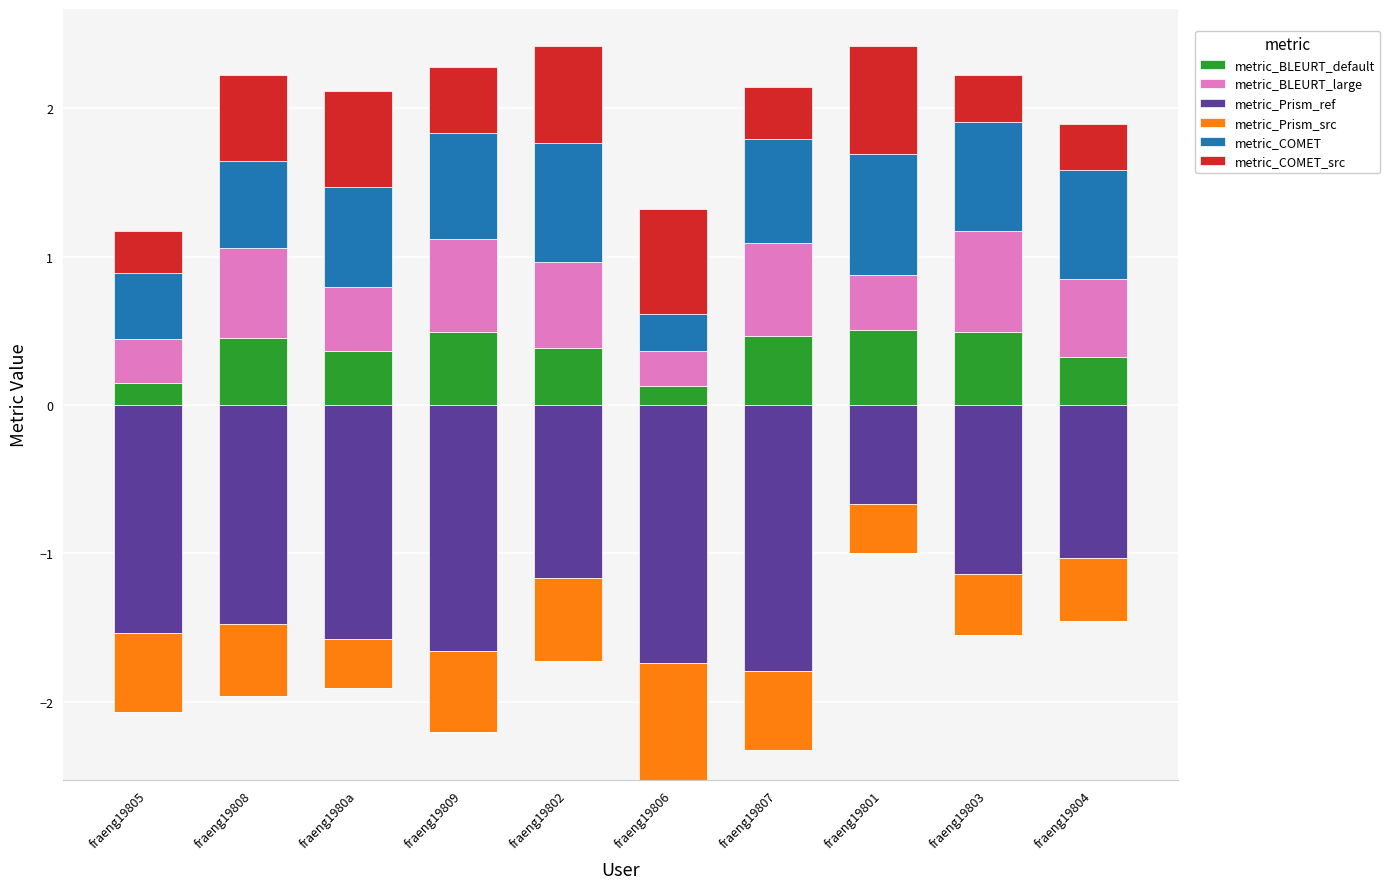

What value does the metric_BLEURT_default series have at fraeng19809?

0.5